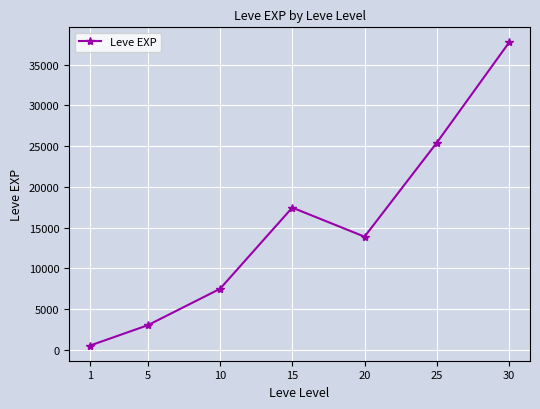

True or false: there are more than 2 points higher than both neighbors.

False